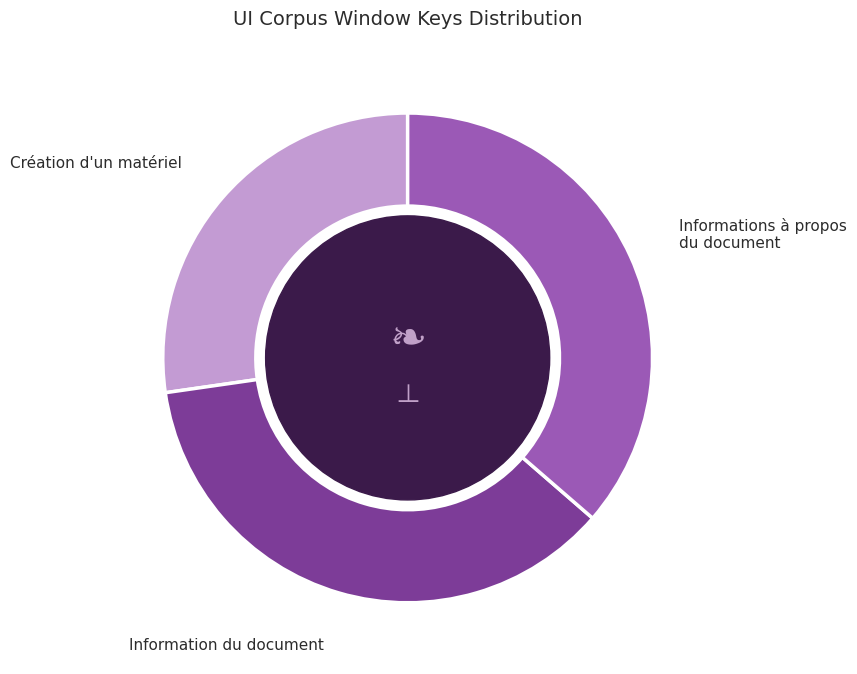

How many segments does this pie chart have?

3